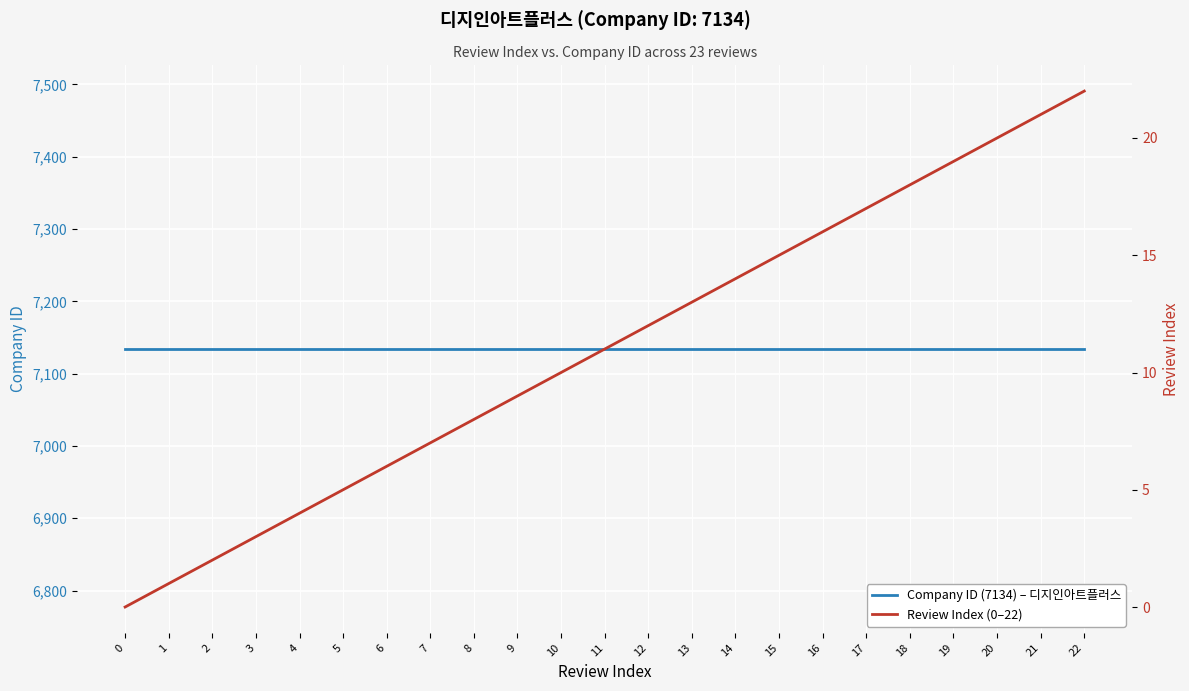

Is the value of Review Index (0–22) at 7 greater than the value of Company ID (7134) – 디지인아트플러스 at 15?

No